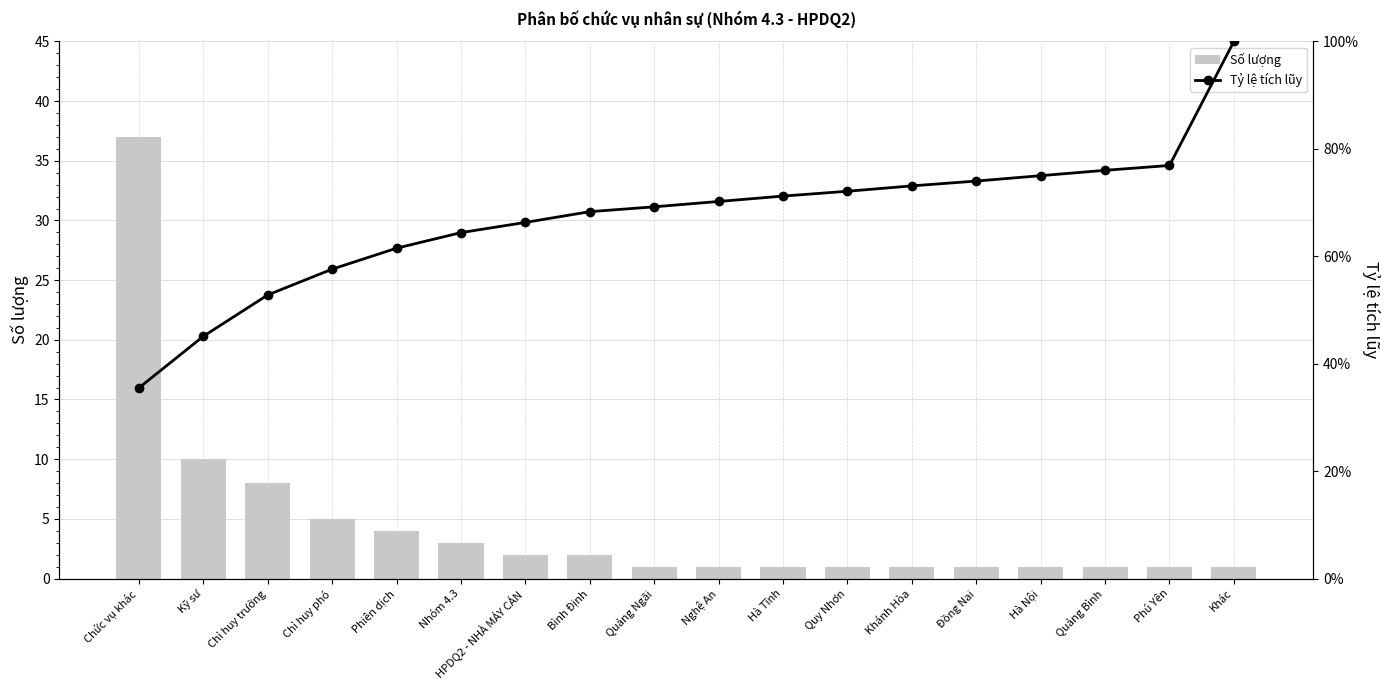

Rank the series by their average value, from lowest to highest.

Tỷ lệ tích lũy, Số lượng